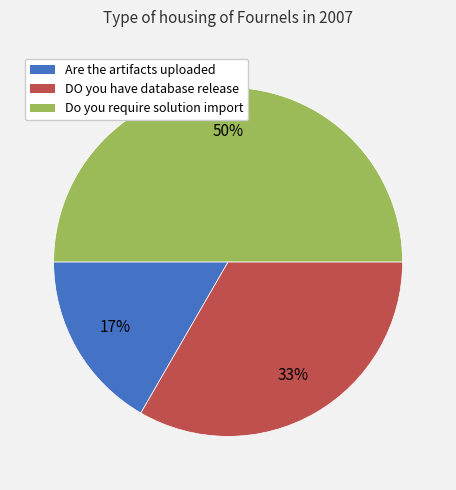

To the nearest percent, what is the difference between the largest and smallest slice percentages?

33%